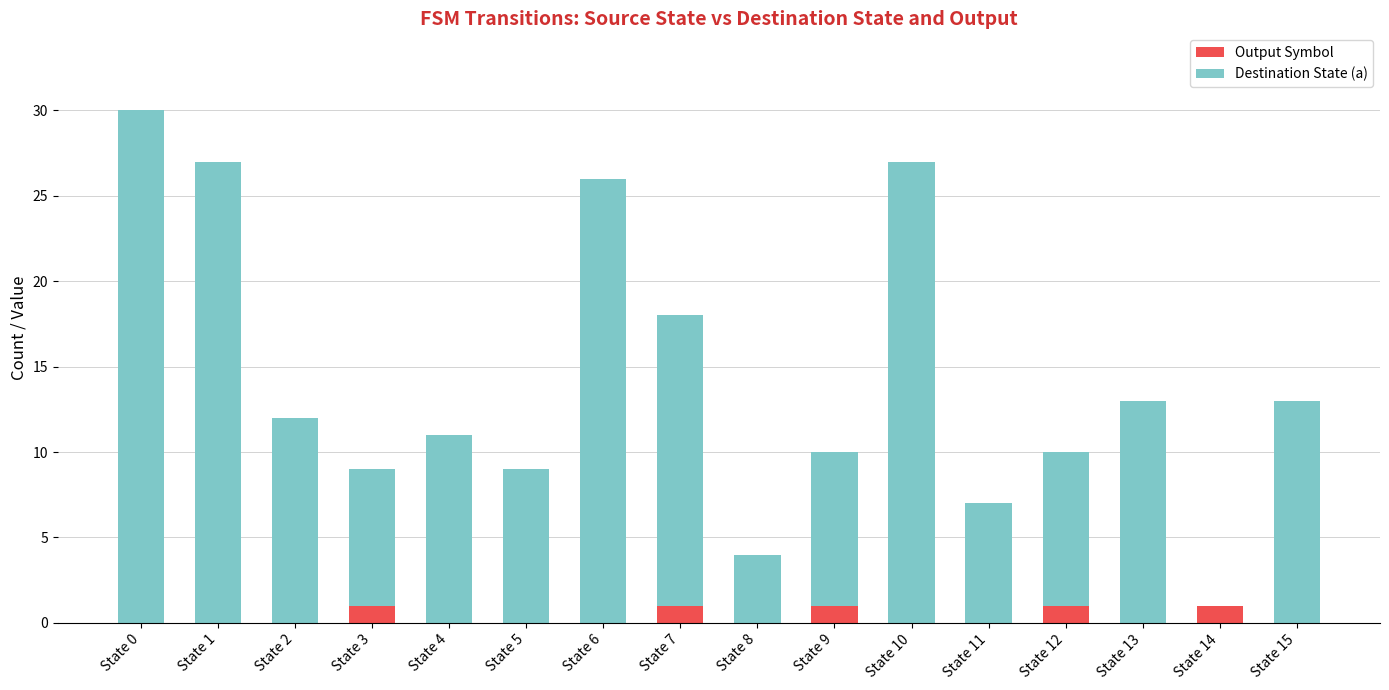

Are the bars horizontal?

No